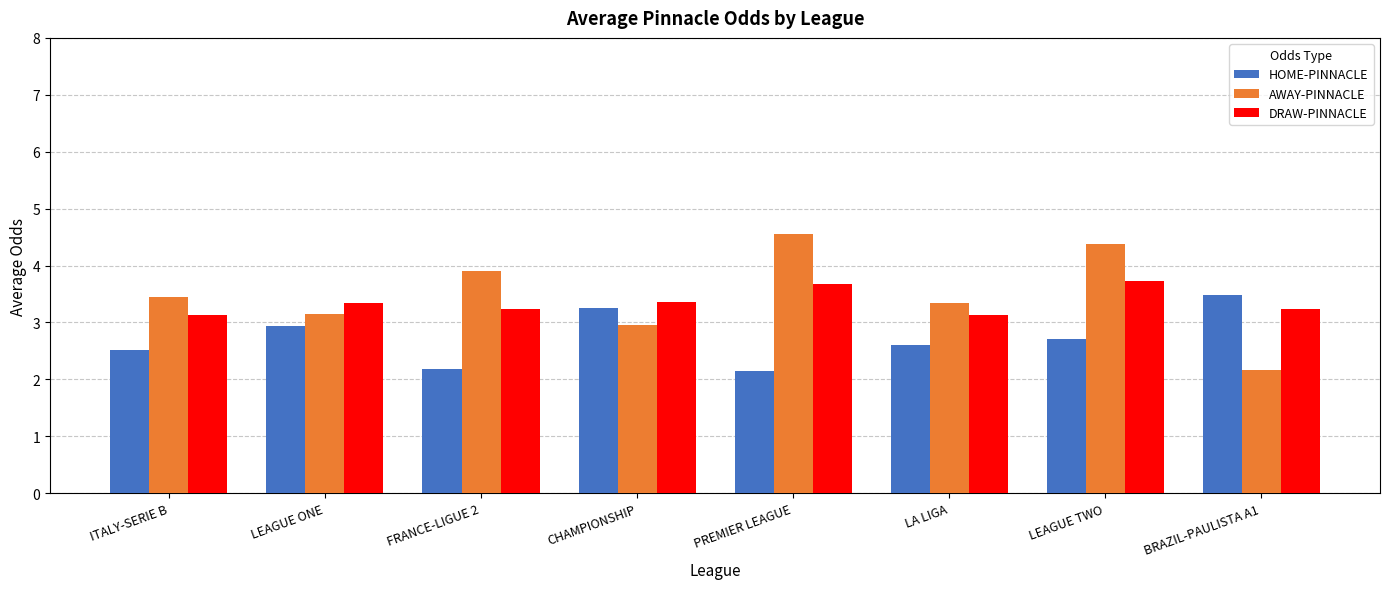

What is the lowest value of the HOME-PINNACLE series?

2.2